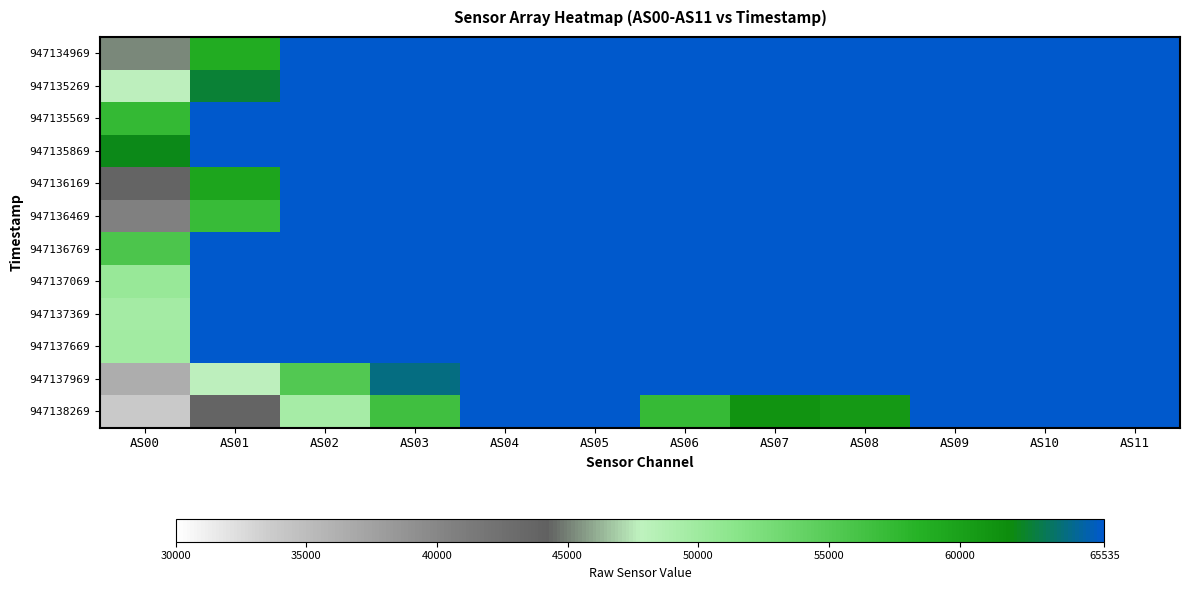

Reading right to left, transcribe all the data shown in this chart.

947134969: AS11=65535	AS10=65535	AS09=65535	AS08=65535	AS07=65535	AS06=65535	AS05=65535	AS04=65535	AS03=65535	AS02=65535	AS01=58942	AS00=45162
947135269: AS11=65535	AS10=65535	AS09=65535	AS08=65535	AS07=65535	AS06=65535	AS05=65535	AS04=65535	AS03=65535	AS02=65535	AS01=62637	AS00=47657
947135569: AS11=65535	AS10=65535	AS09=65535	AS08=65535	AS07=65535	AS06=65535	AS05=65535	AS04=65535	AS03=65535	AS02=65535	AS01=65535	AS00=57405
947135869: AS11=65535	AS10=65535	AS09=65535	AS08=65535	AS07=65535	AS06=65535	AS05=65535	AS04=65535	AS03=65535	AS02=65535	AS01=65535	AS00=62133
947136169: AS11=65535	AS10=65535	AS09=65535	AS08=65535	AS07=65535	AS06=65535	AS05=65535	AS04=65535	AS03=65535	AS02=65535	AS01=59664	AS00=43753
947136469: AS11=65535	AS10=65535	AS09=65535	AS08=65535	AS07=65535	AS06=65535	AS05=65535	AS04=65535	AS03=65535	AS02=65535	AS01=57186	AS00=40672
947136769: AS11=65535	AS10=65535	AS09=65535	AS08=65535	AS07=65535	AS06=65535	AS05=65535	AS04=65535	AS03=65535	AS02=65535	AS01=65535	AS00=55683
947137069: AS11=65535	AS10=65535	AS09=65535	AS08=65535	AS07=65535	AS06=65535	AS05=65535	AS04=65535	AS03=65535	AS02=65535	AS01=65535	AS00=50462
947137369: AS11=65535	AS10=65535	AS09=65535	AS08=65535	AS07=65535	AS06=65535	AS05=65535	AS04=65535	AS03=65535	AS02=65535	AS01=65535	AS00=49668
947137669: AS11=65535	AS10=65535	AS09=65535	AS08=65535	AS07=65535	AS06=65535	AS05=65535	AS04=65535	AS03=65535	AS02=65535	AS01=65535	AS00=49823
947137969: AS11=65535	AS10=65535	AS09=65535	AS08=65535	AS07=65535	AS06=65535	AS05=65535	AS04=65535	AS03=64014	AS02=55376	AS01=47763	AS00=36496
947138269: AS11=65535	AS10=65535	AS09=65535	AS08=60722	AS07=61265	AS06=57215	AS05=65535	AS04=65535	AS03=56606	AS02=49522	AS01=43760	AS00=33873